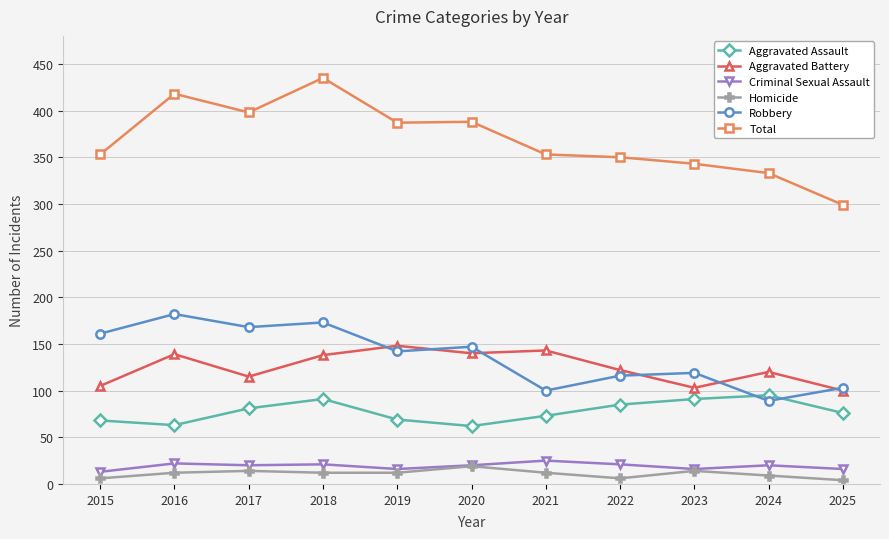

At 2024, list the series in order from largest to smallest.

Total, Aggravated Battery, Aggravated Assault, Robbery, Criminal Sexual Assault, Homicide